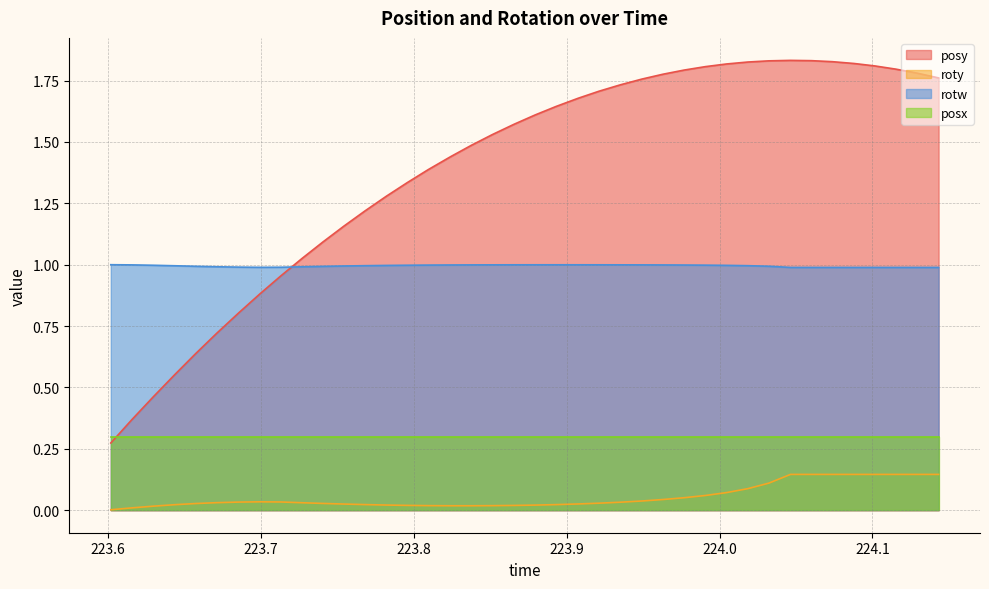

Between 223.6711 and 223.6436, which is larger?

223.6711